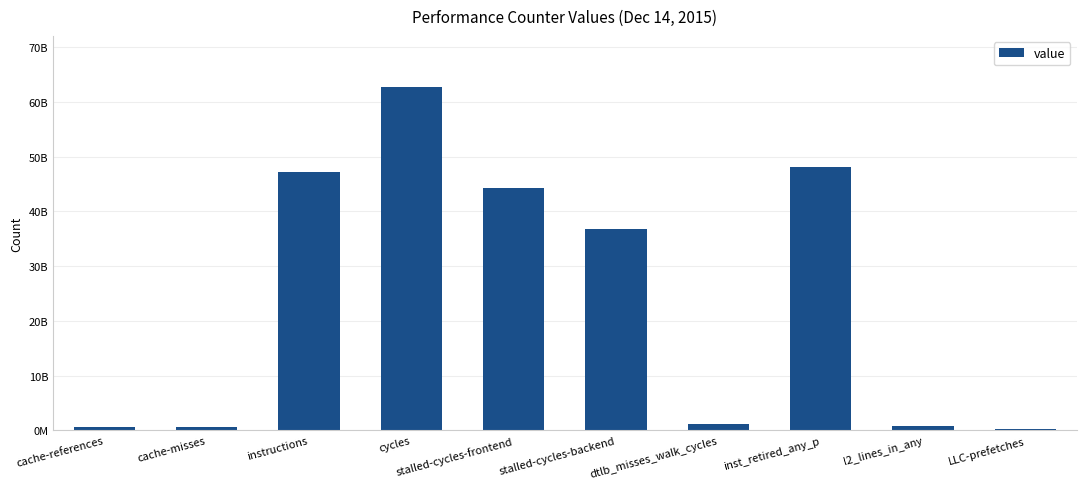

What is the difference between the maximum and minimum values?

62409830801